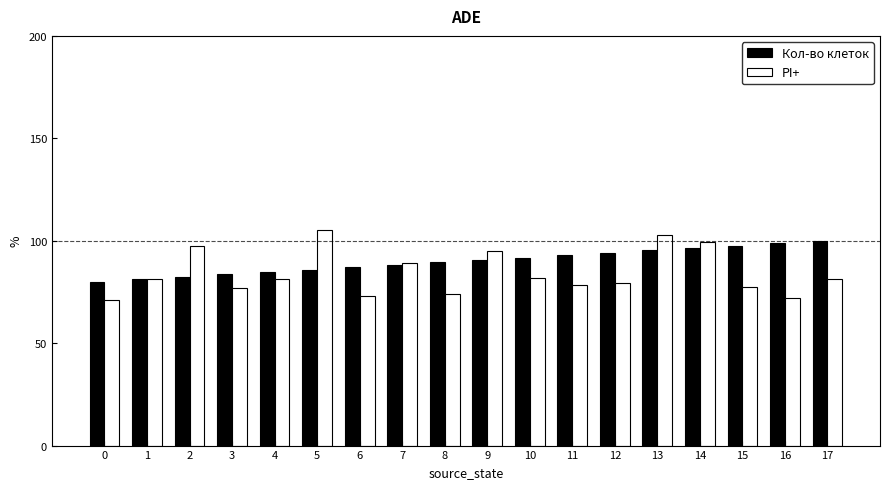

What is the difference between the maximum and minimum values in the Кол-во клеток series?

20.0